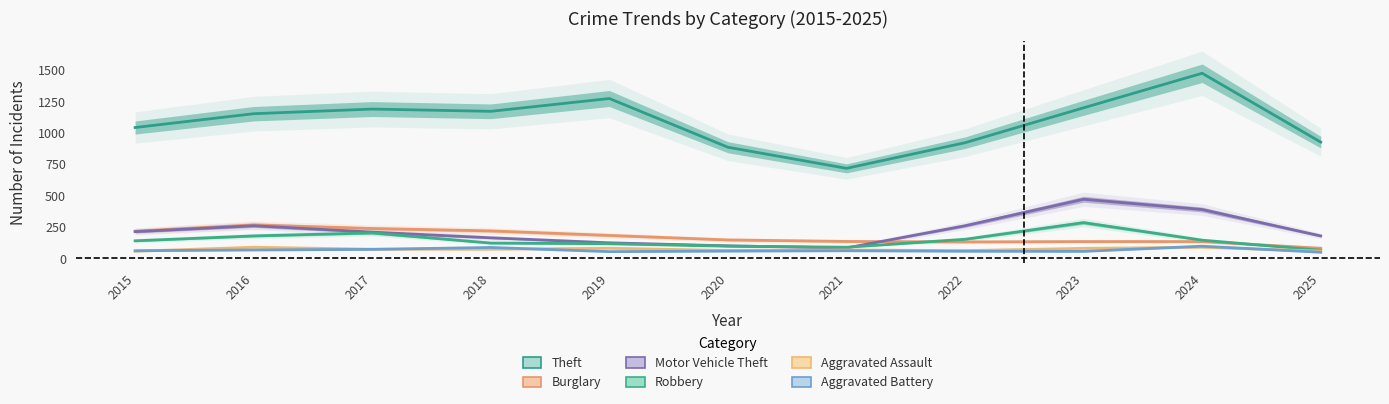

What is the smallest value displayed?

48